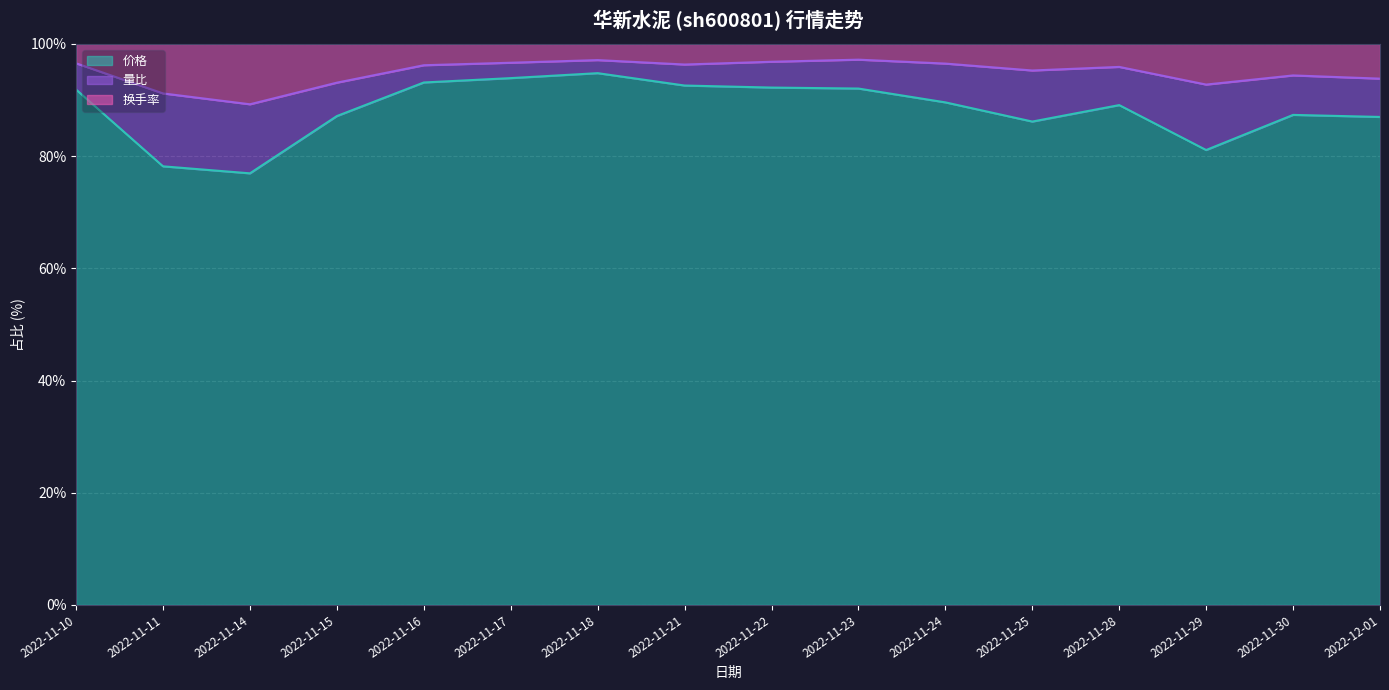

What is the label of the 2nd point from the right?

2022-11-30